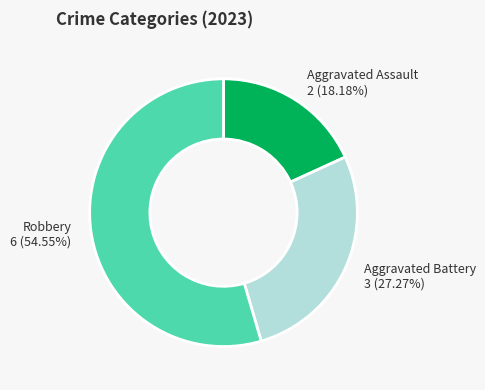

Is there any slice that represents more than half of the pie?

Yes